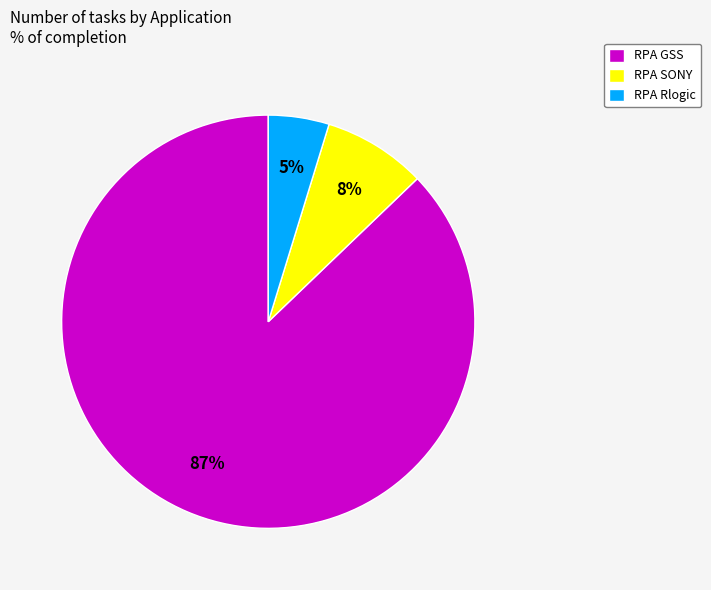

Combined, do RPA GSS and RPA SONY account for over 50%?

Yes